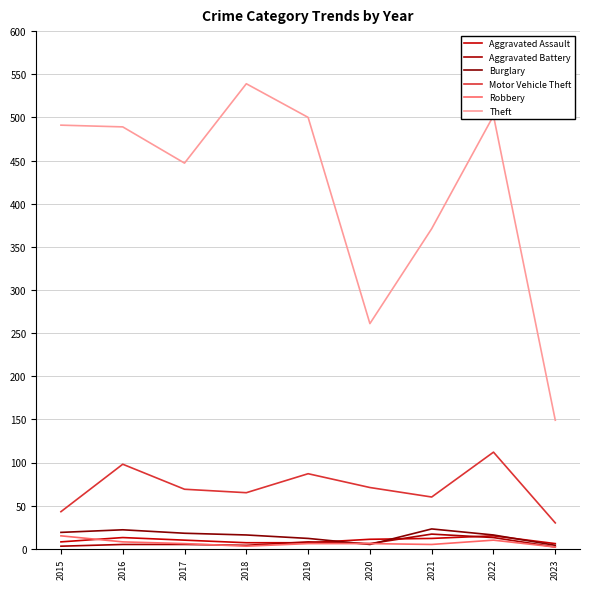

How many lines are shown in the chart?

6